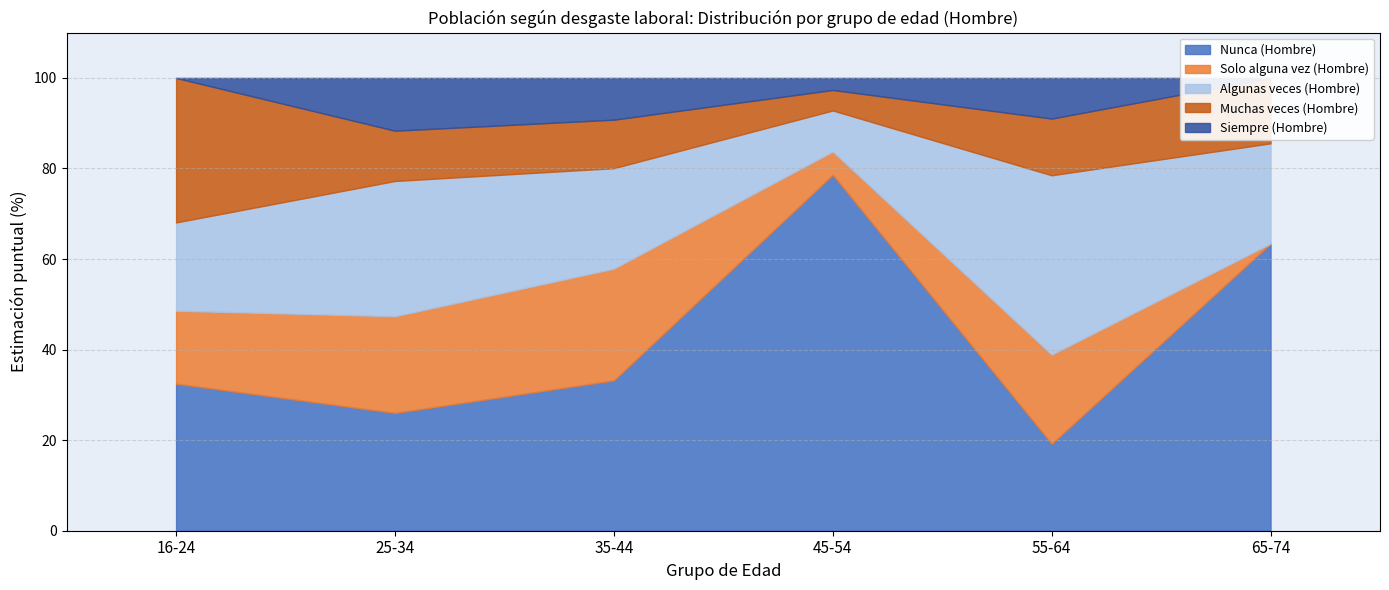

How many categories are shown in the chart?

6